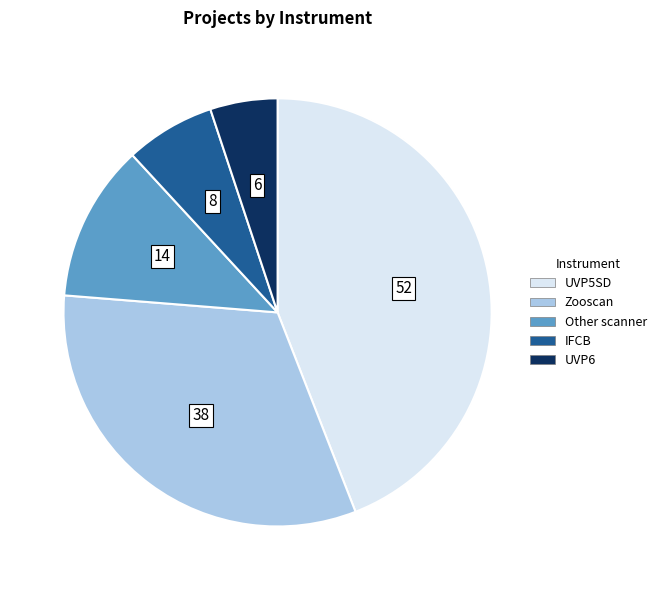

Is IFCB the majority of the pie?

No